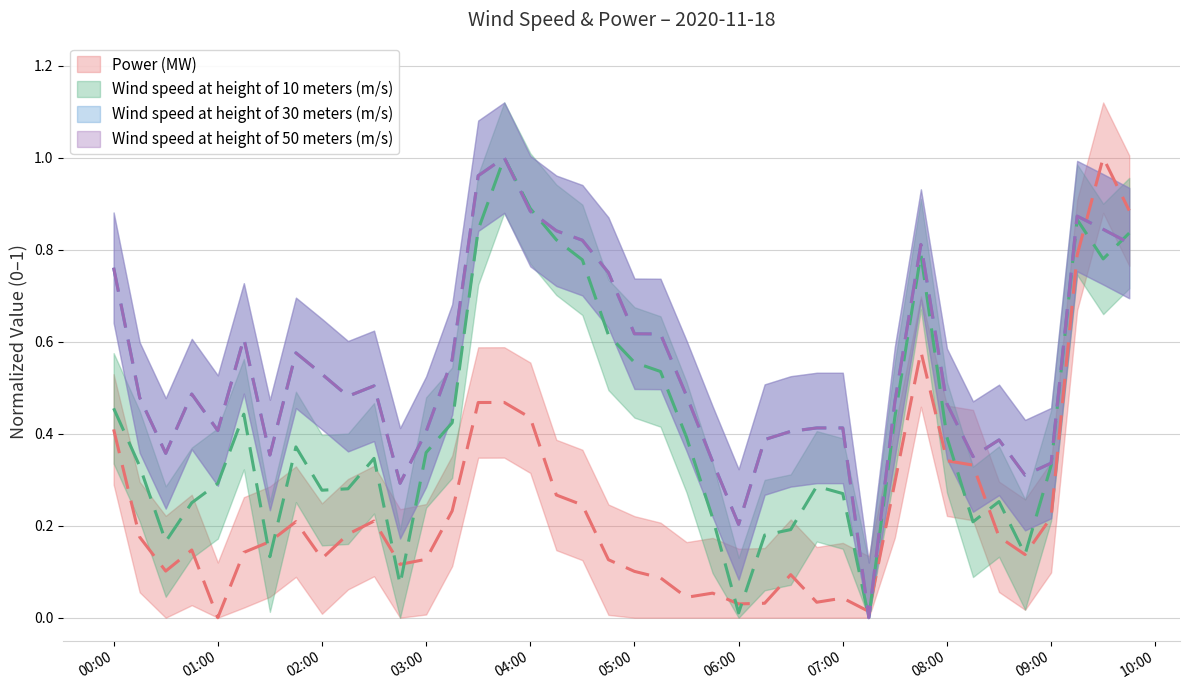

Reading left to right, what are all the values shown in this chart?

Power (MW): 0.4	0.2	0.1	0.1	0.0	0.1	0.2	0.2	0.1	0.2	0.2	0.1	0.1	0.2	0.5	0.5	0.4	0.3	0.2	0.1	0.1	0.1	0.0	0.1	0.0	0.0	0.1	0.0	0.0	0.0	0.3	0.6	0.3	0.3	0.2	0.1	0.2	0.8	1.0	0.9
Wind speed at height of 10 meters (m/s): 0.5	0.3	0.2	0.2	0.3	0.4	0.1	0.4	0.3	0.3	0.3	0.1	0.4	0.4	0.8	1.0	0.9	0.8	0.8	0.6	0.6	0.5	0.4	0.2	0.0	0.2	0.2	0.3	0.3	0.0	0.4	0.8	0.4	0.2	0.3	0.1	0.3	0.9	0.8	0.8
Wind speed at height of 30 meters (m/s): 0.8	0.5	0.4	0.5	0.4	0.6	0.4	0.6	0.5	0.5	0.5	0.3	0.4	0.6	1.0	1.0	0.9	0.8	0.8	0.8	0.6	0.6	0.5	0.3	0.2	0.4	0.4	0.4	0.4	0.0	0.5	0.8	0.5	0.4	0.4	0.3	0.3	0.9	0.8	0.8
Wind speed at height of 50 meters (m/s): 0.8	0.5	0.4	0.5	0.4	0.6	0.4	0.6	0.5	0.5	0.5	0.3	0.4	0.6	1.0	1.0	0.9	0.8	0.8	0.8	0.6	0.6	0.5	0.3	0.2	0.4	0.4	0.4	0.4	0.0	0.5	0.8	0.5	0.4	0.4	0.3	0.3	0.9	0.8	0.8